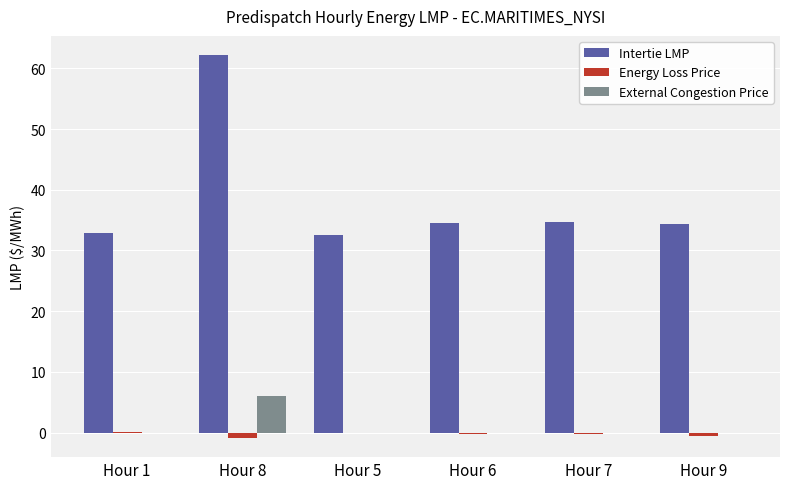

What is the maximum value shown in the chart?

62.2